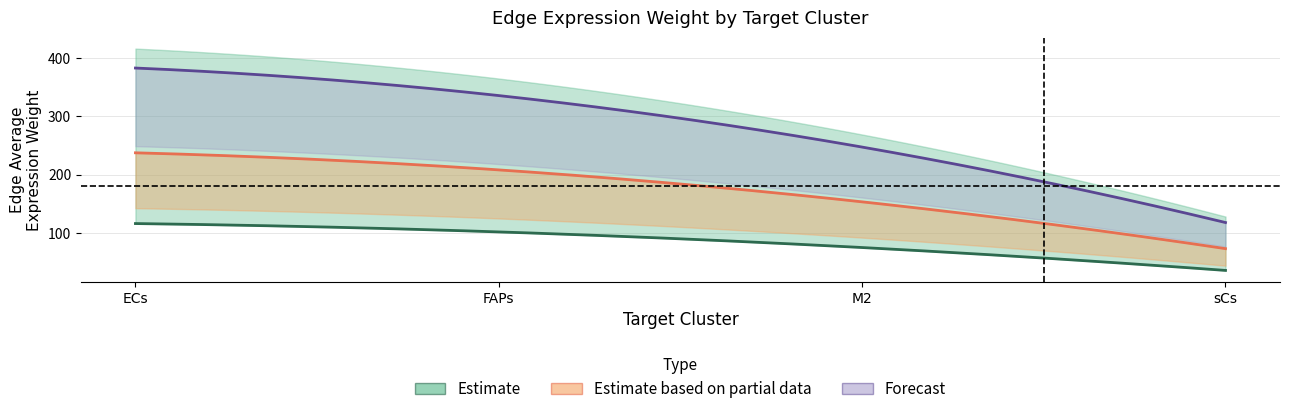

True or false: Edge average expression weight (sCs→) has more than 2 interior local peaks.

False